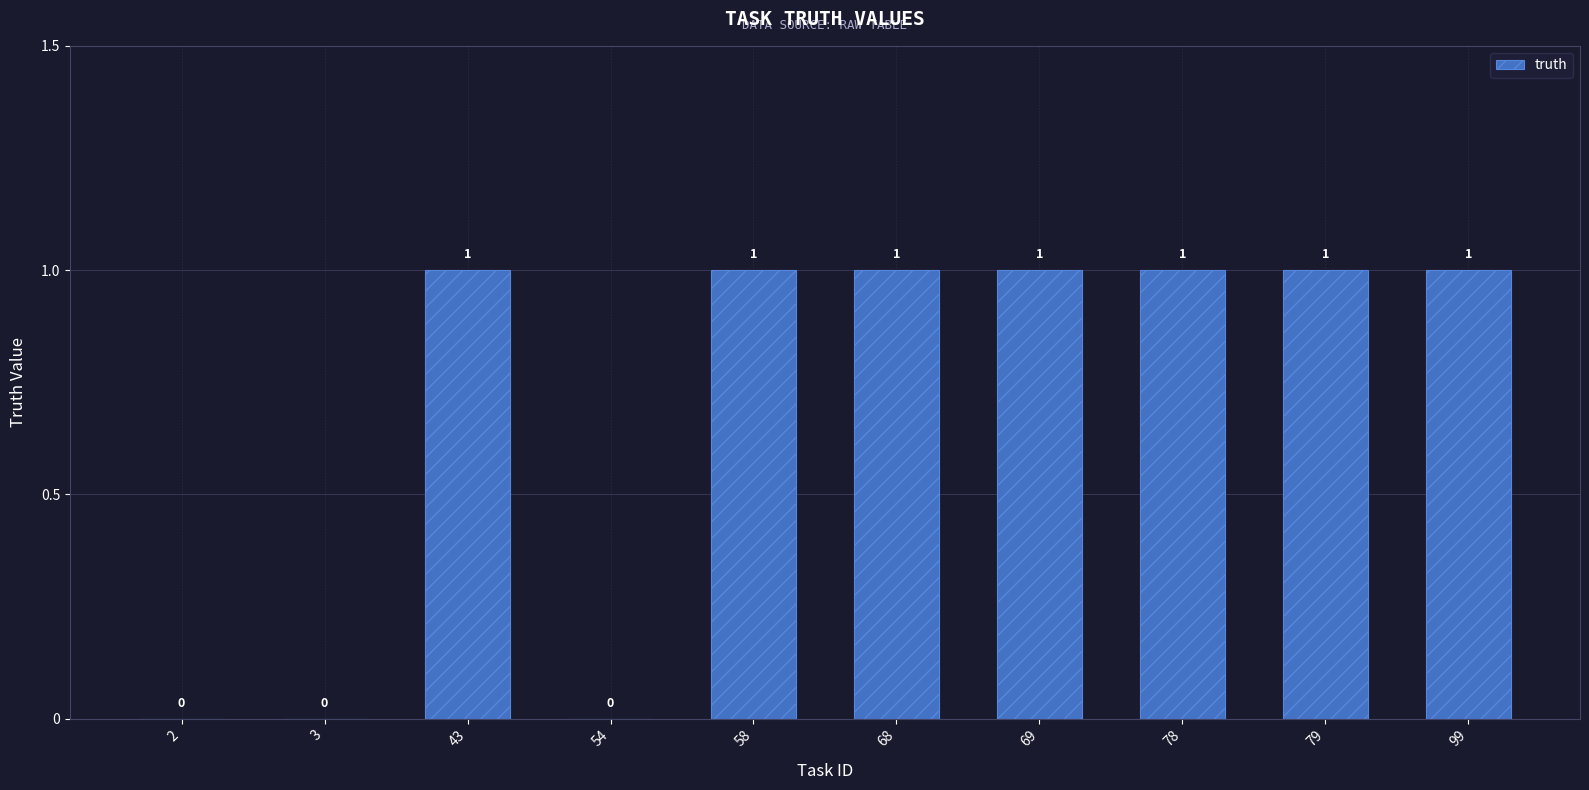

The value at 54 is 0. True or false?

True